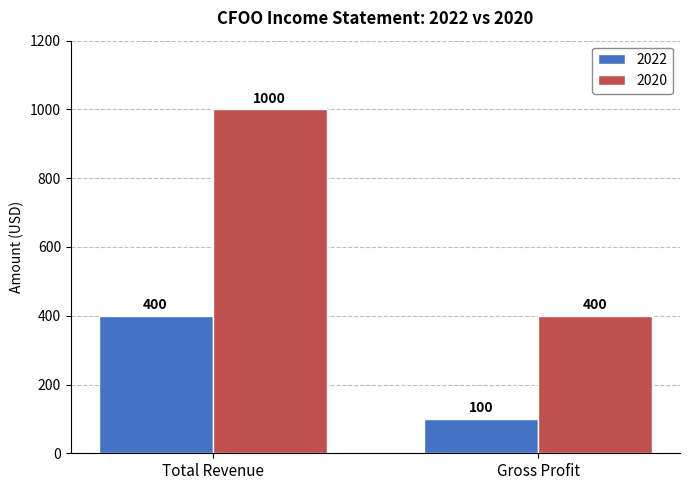

What are all the series names shown in the legend?

2022, 2020